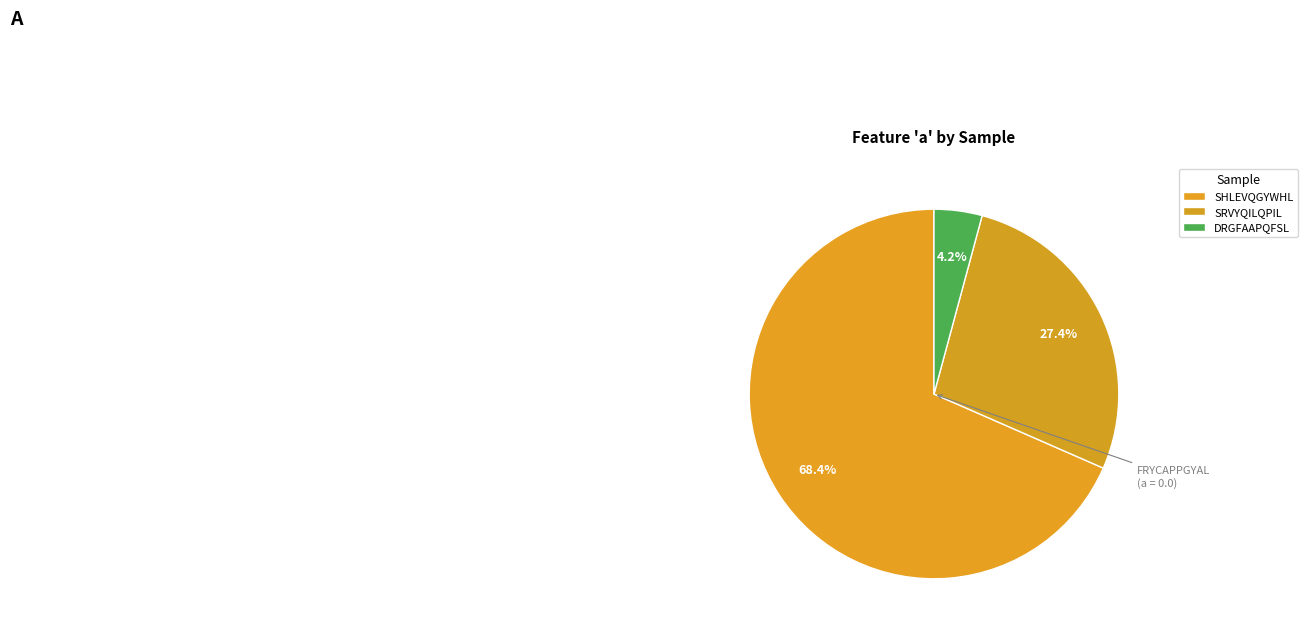

Count the number of slices in the pie.

3